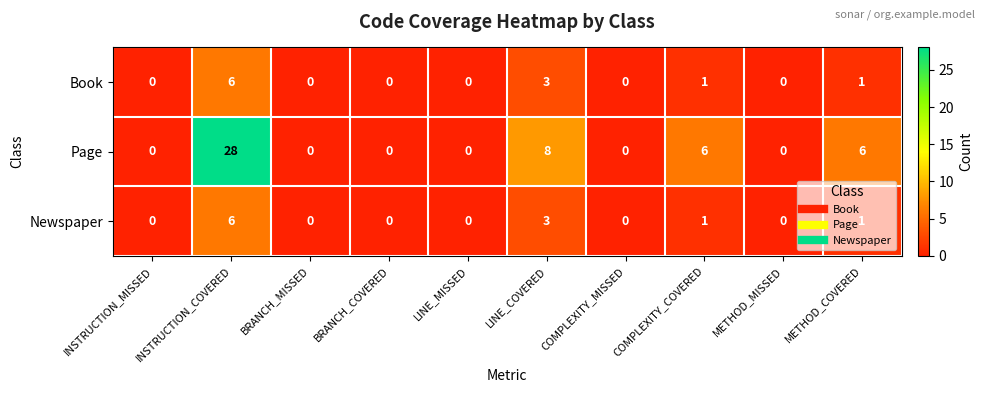

What is the difference between the maximum and minimum values in the Newspaper series?

6